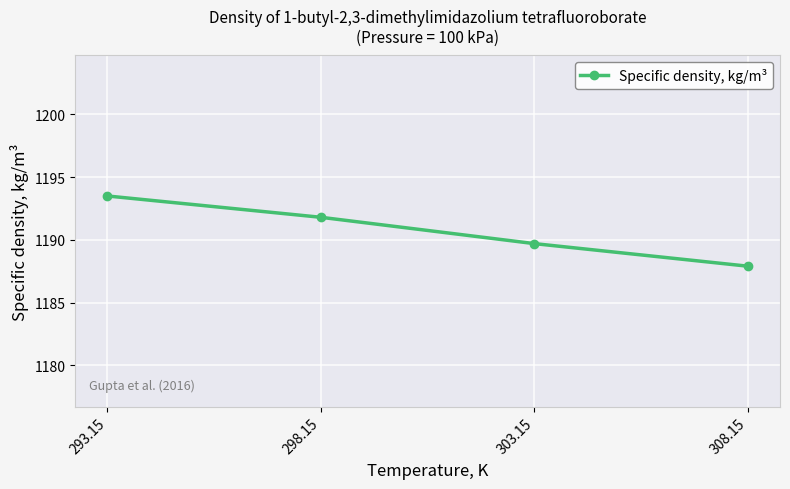

At which label is the value closest to 1190?

303.15